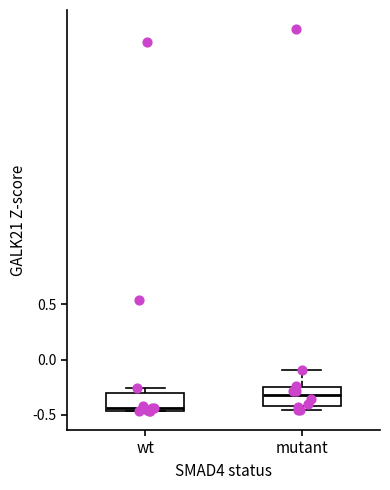

Reading left to right, read every box against the y-axis: the position of its median line, the range the box covers, and the ends of its whiskers. The values are not printed on the chart, so give them approximately, as read against the axis.

wt: median -0.45 (just above the box's lower edge), box -0.45 to -0.30, whiskers -0.45 to -0.25
mutant: median -0.30, box -0.40 to -0.25, whiskers -0.45 to -0.10